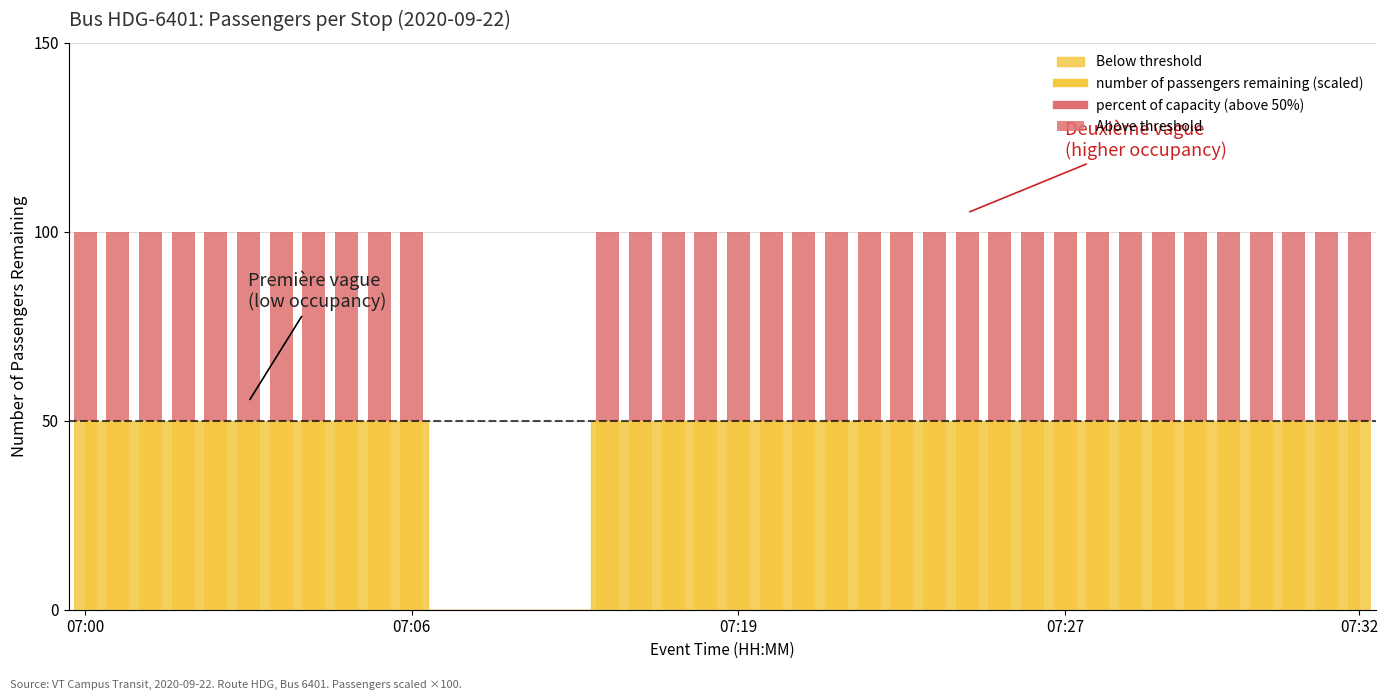

Reading right to left, transcribe all the data shown in this chart.

50	50	50	50	50	50	50	50	50	50	50	50	50	50	50	50	50	50	50	50	50	50	50	50	0	0	0	0	0	50	50	50	50	50	50	50	50	50	50	50